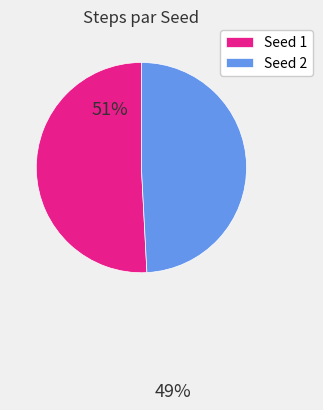

Do Seed 2 and Seed 1 together represent more than half of the pie?

Yes